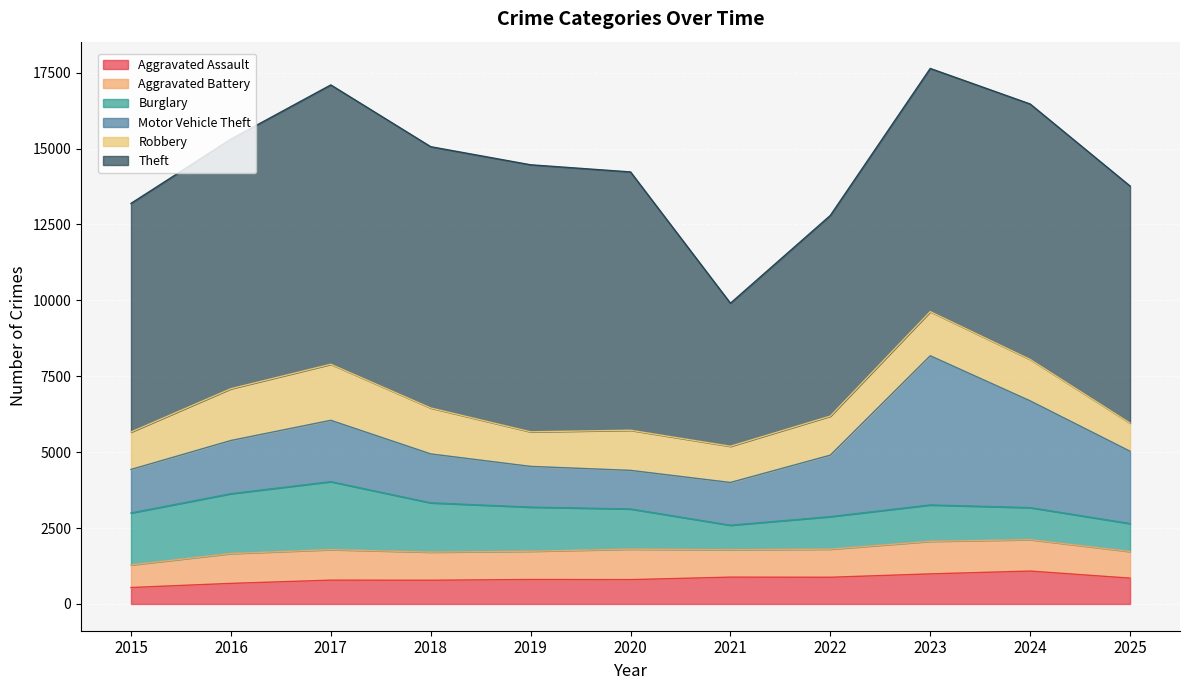

What is the approximate value of Burglary at 2022, to the nearest 10?

1070